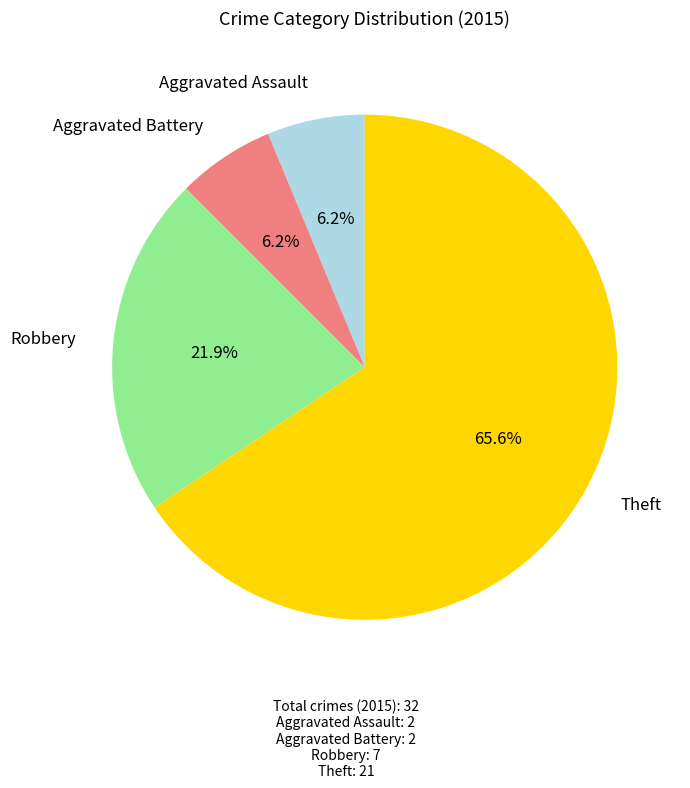

To the nearest percent, what is the difference between the largest and smallest slice percentages?

59%